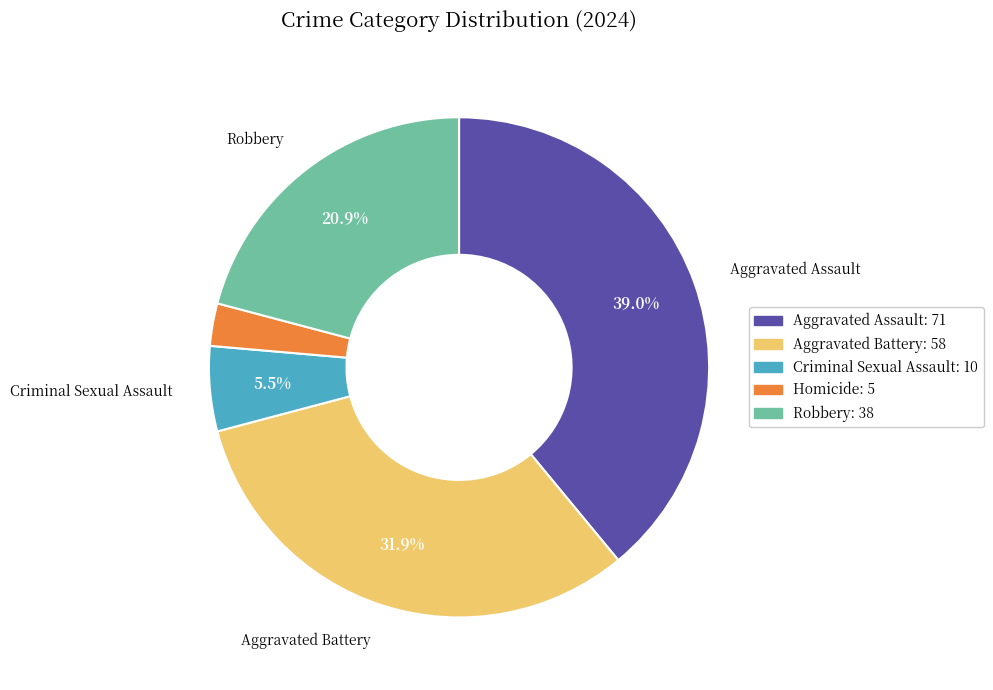

How many segments does this pie chart have?

5